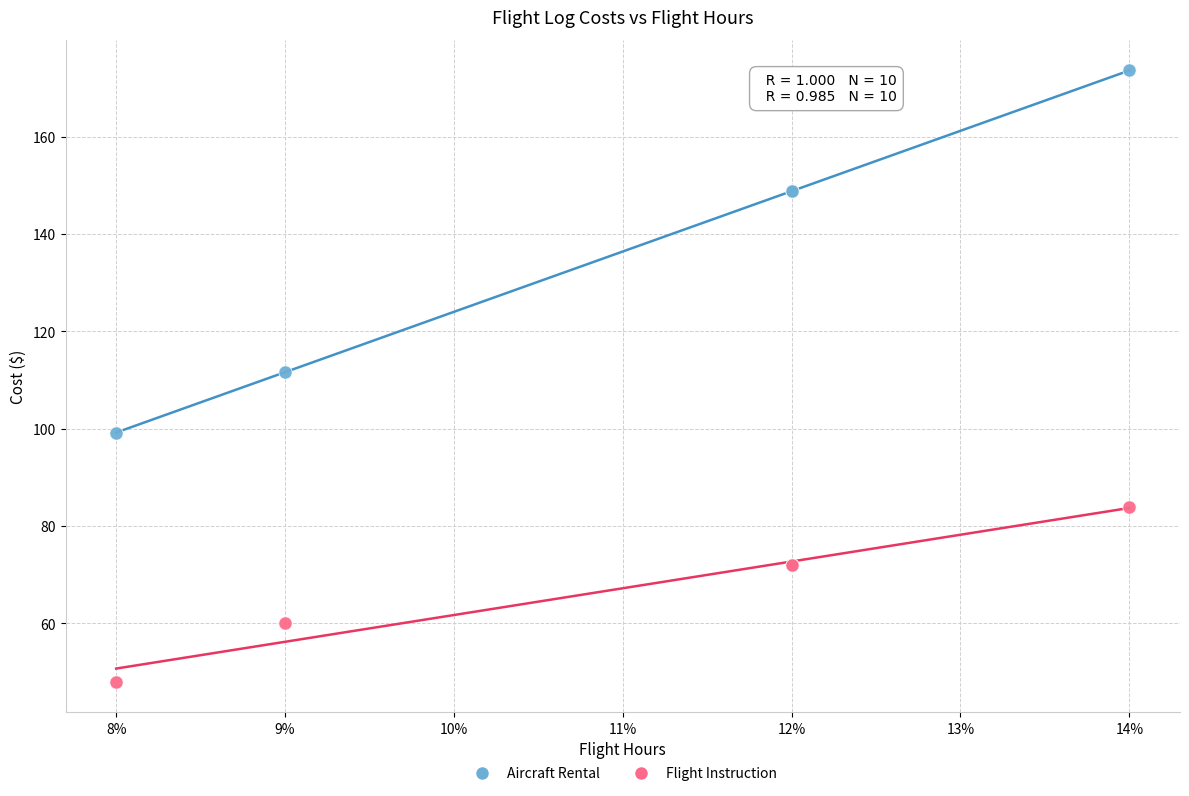

What are all the series names shown in the legend?

Aircraft Rental, Flight Instruction